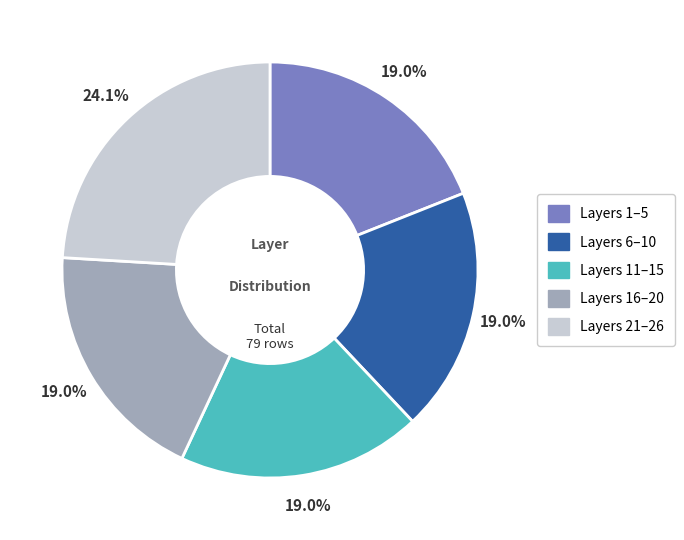

How many segments does this pie chart have?

5